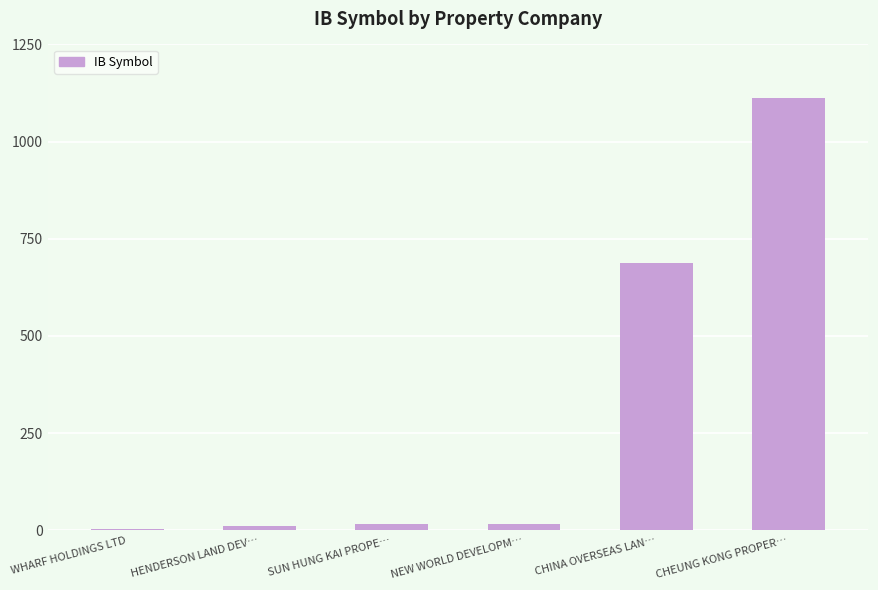

What is the value of the 3rd bar from the left?

16